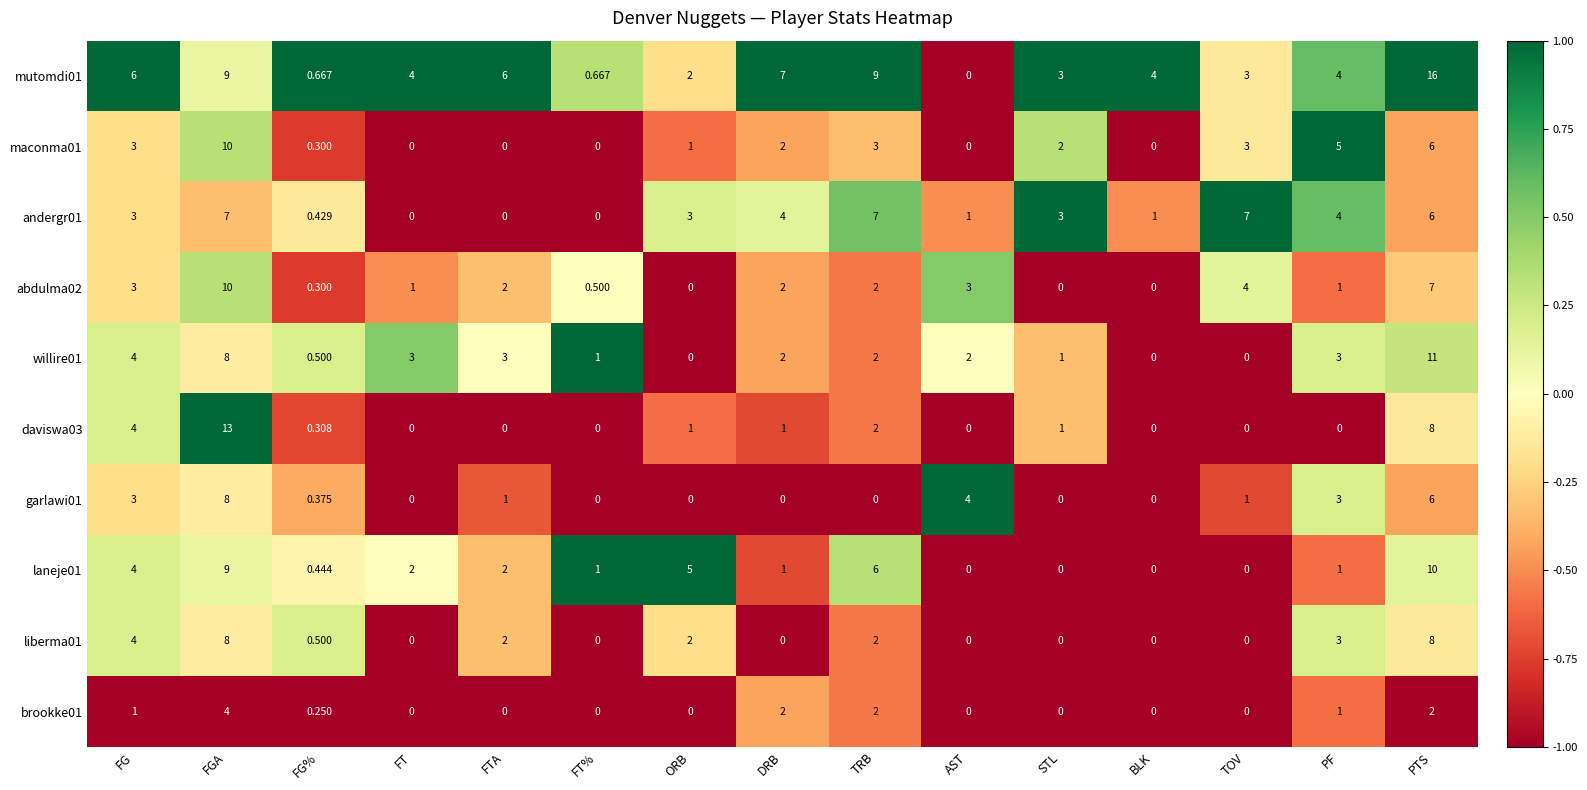

Where is daviswa03 nearest to the value 6?

FG